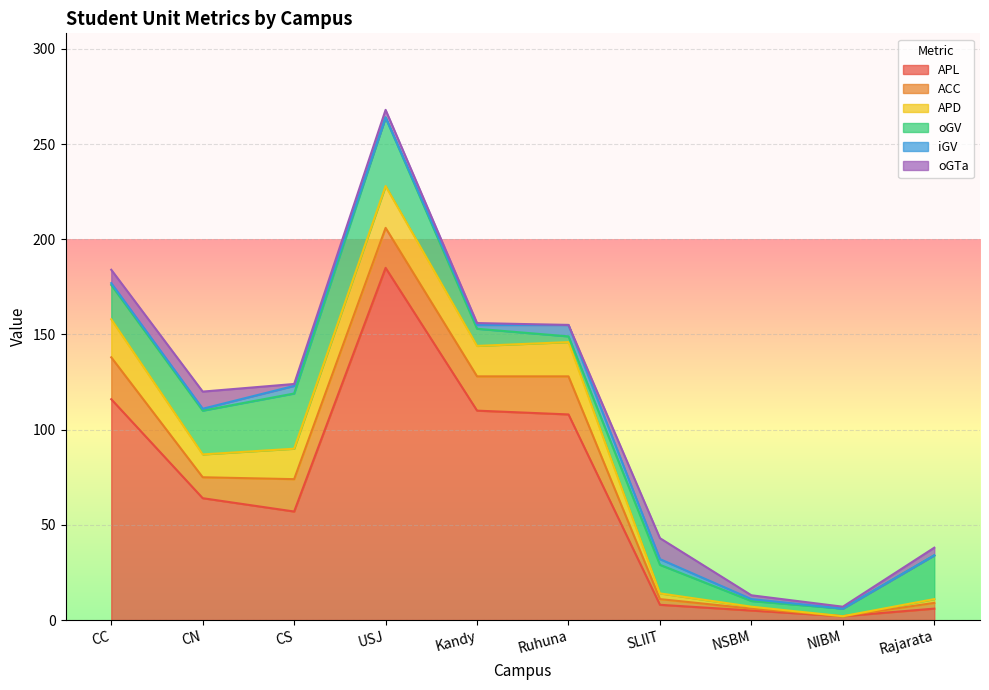

What is the difference between the second highest and minimum values in the oGV series?

26